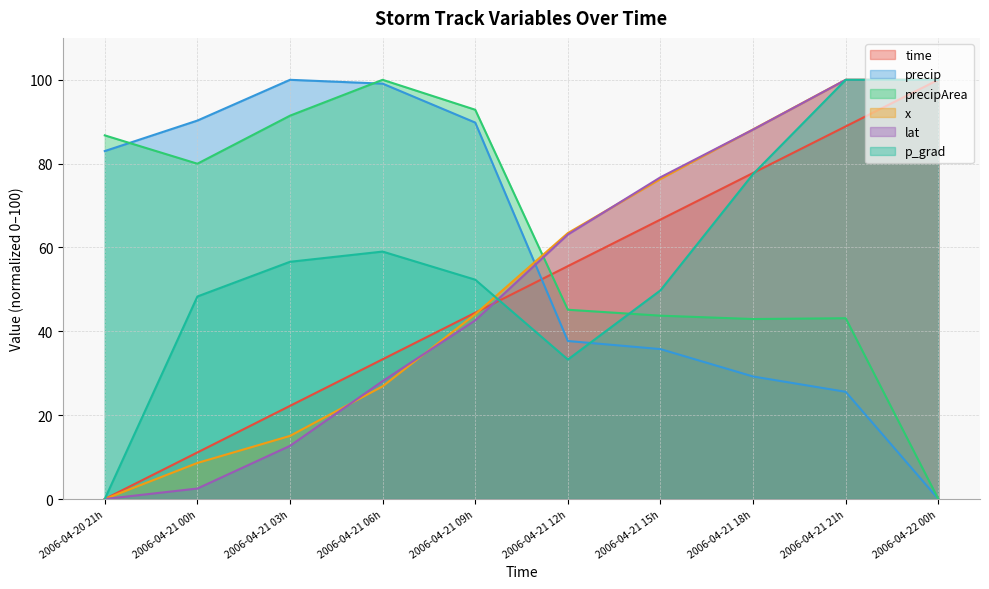

What is the sum of the lat values at 2006-04-20 21h and 2006-04-21 18h?

88.1